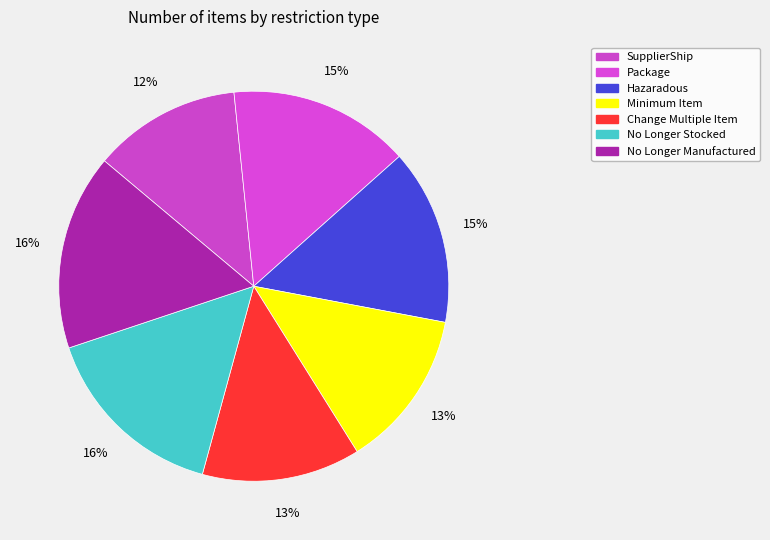

Count the number of slices in the pie.

7